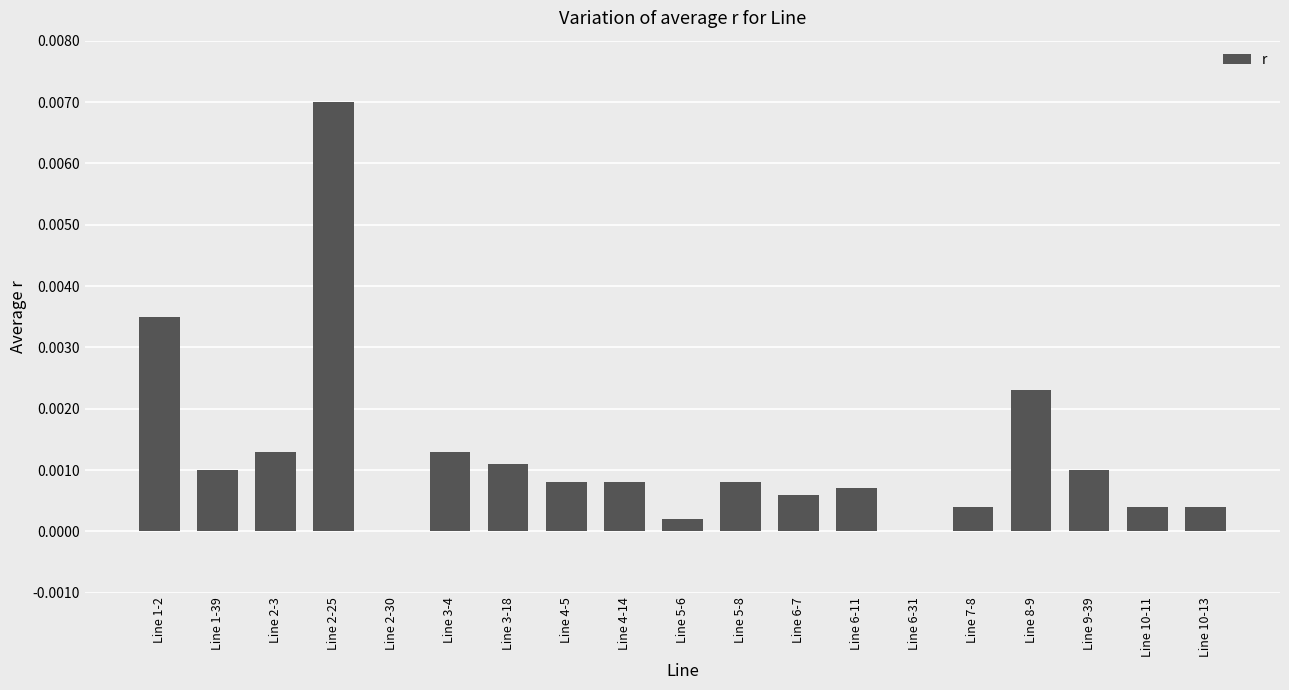

At which category does the chart reach its peak across all series?

Line 2-25